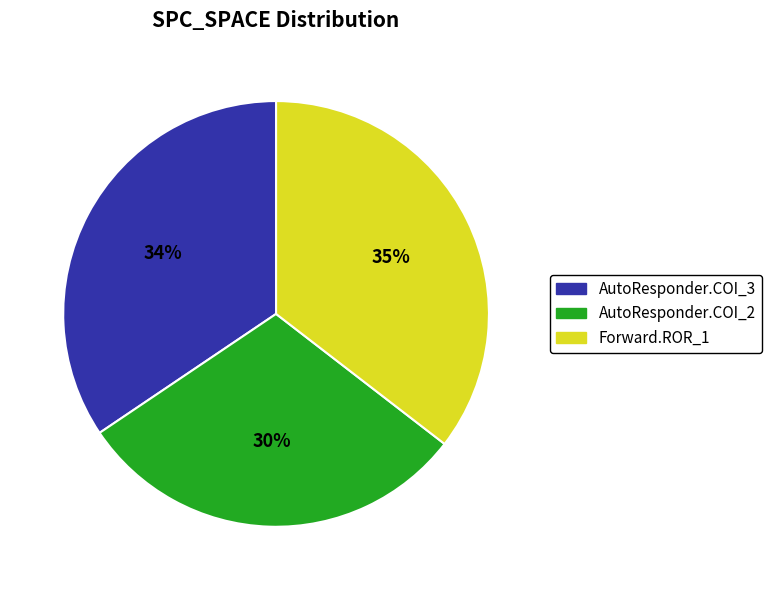

To the nearest percent, what is the difference between the largest and smallest slice percentages?

5%